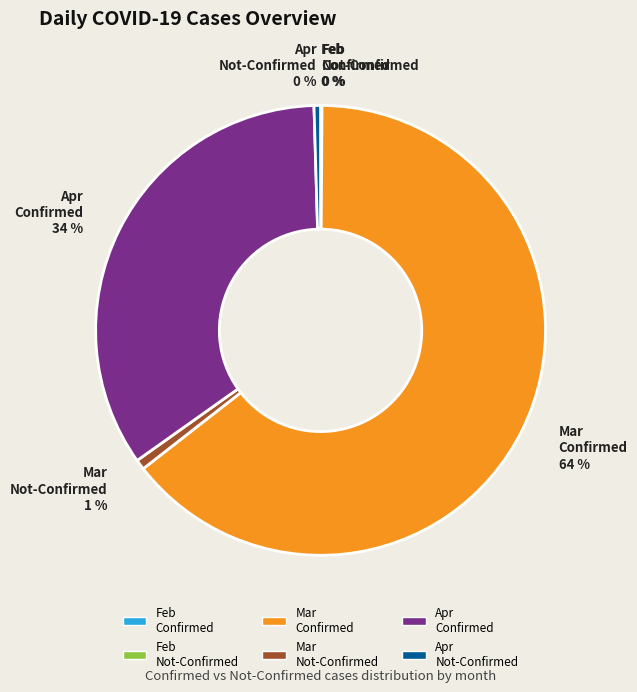

Which category accounts for the majority?

Mar Confirmed